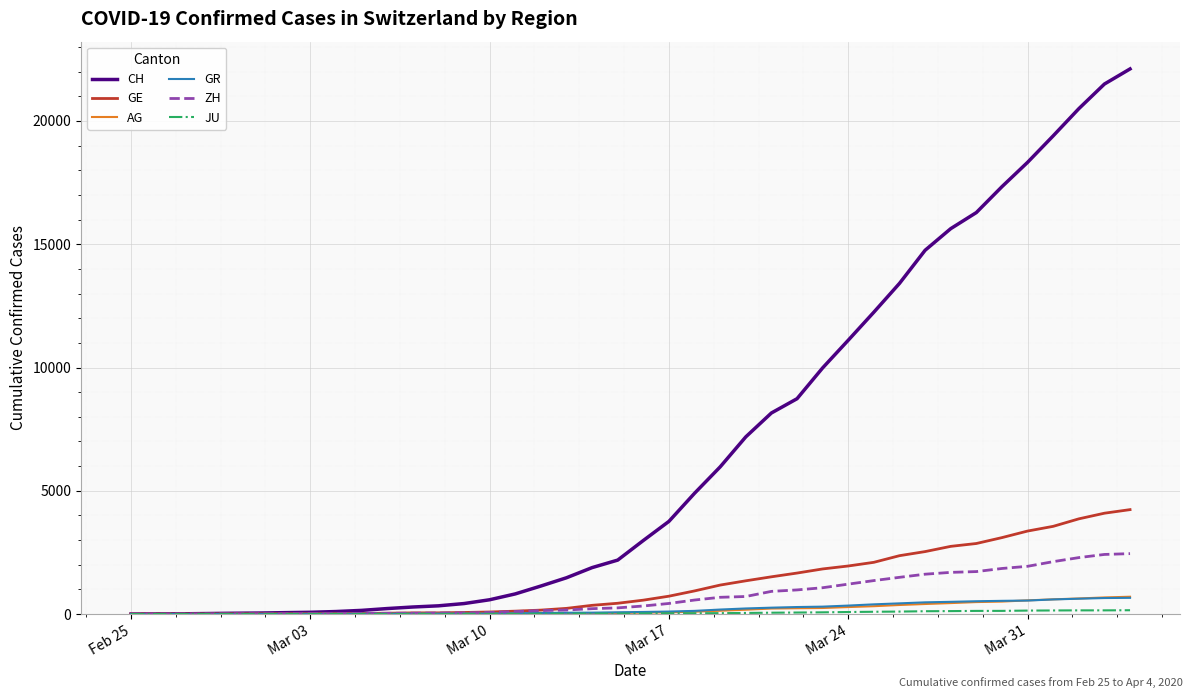

How many categories are shown in the chart?

40